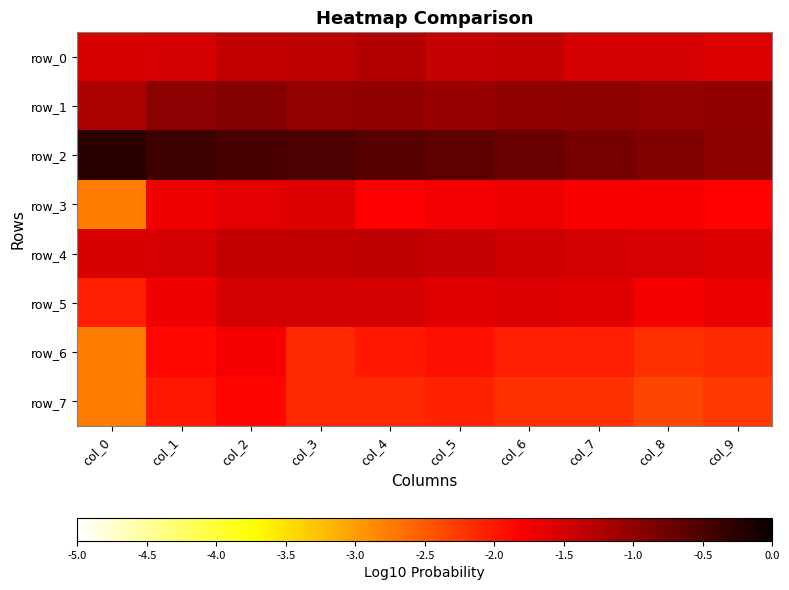

Rank the series by their maximum value, from highest to lowest.

row_2, row_1, row_0, row_4, row_5, row_3, row_6, row_7